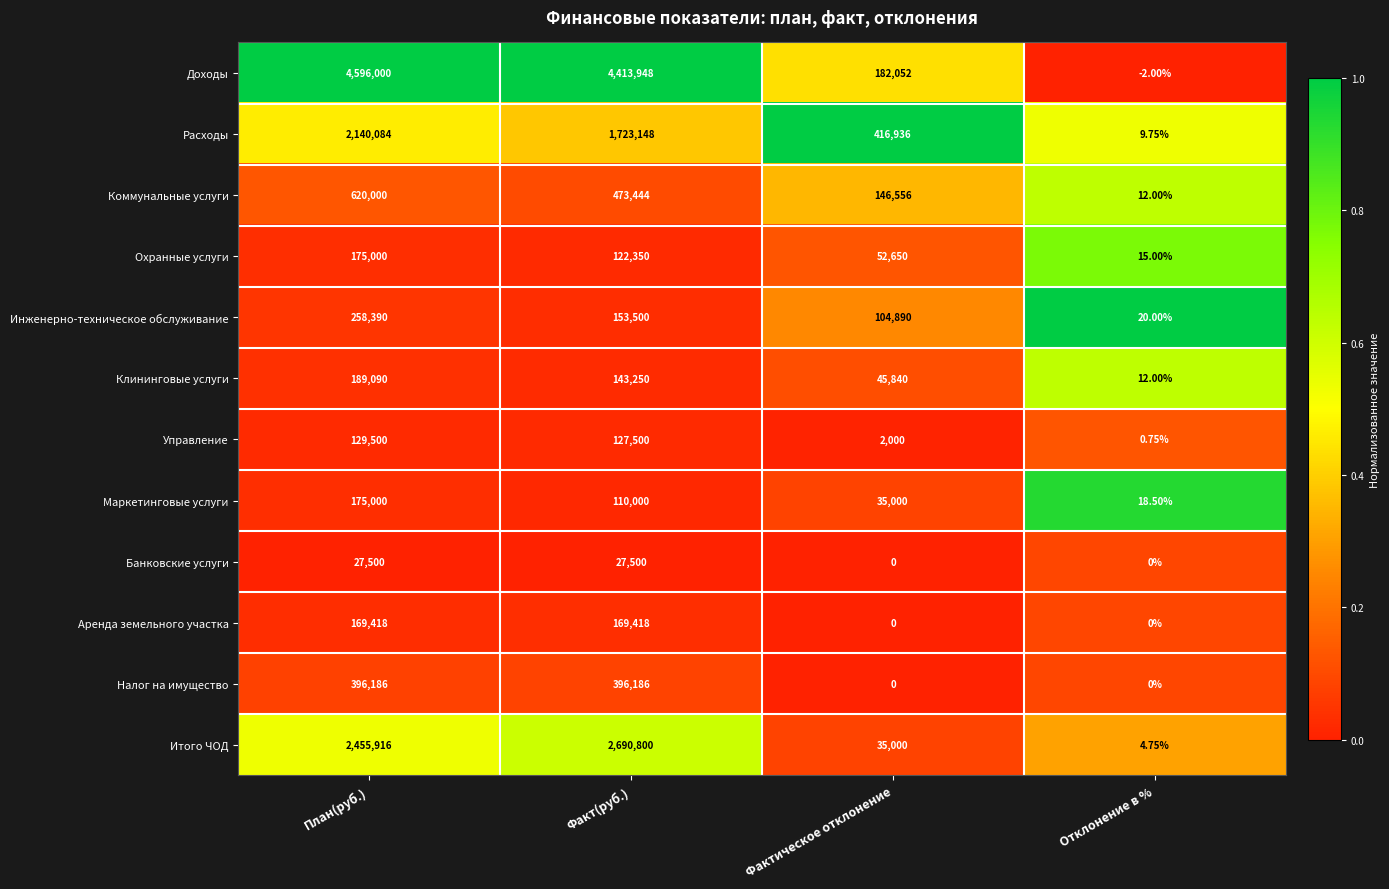

Which series has the widest spread of values?

Доходы